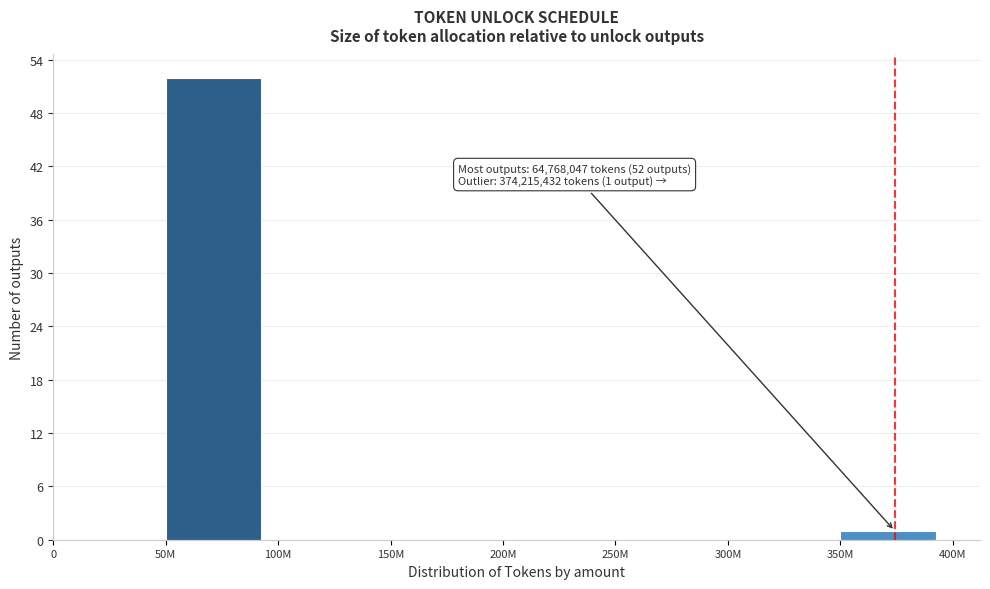

Reading left to right, list all the values displayed in this chart.

0=0	50M=52	100M=0	150M=0	200M=0	250M=0	300M=0	350M=1